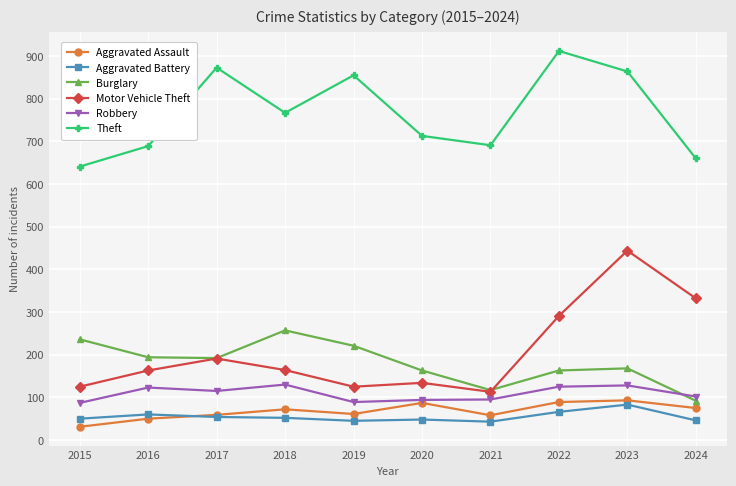

Read the Robbery value at 2023, to the nearest 10.

130